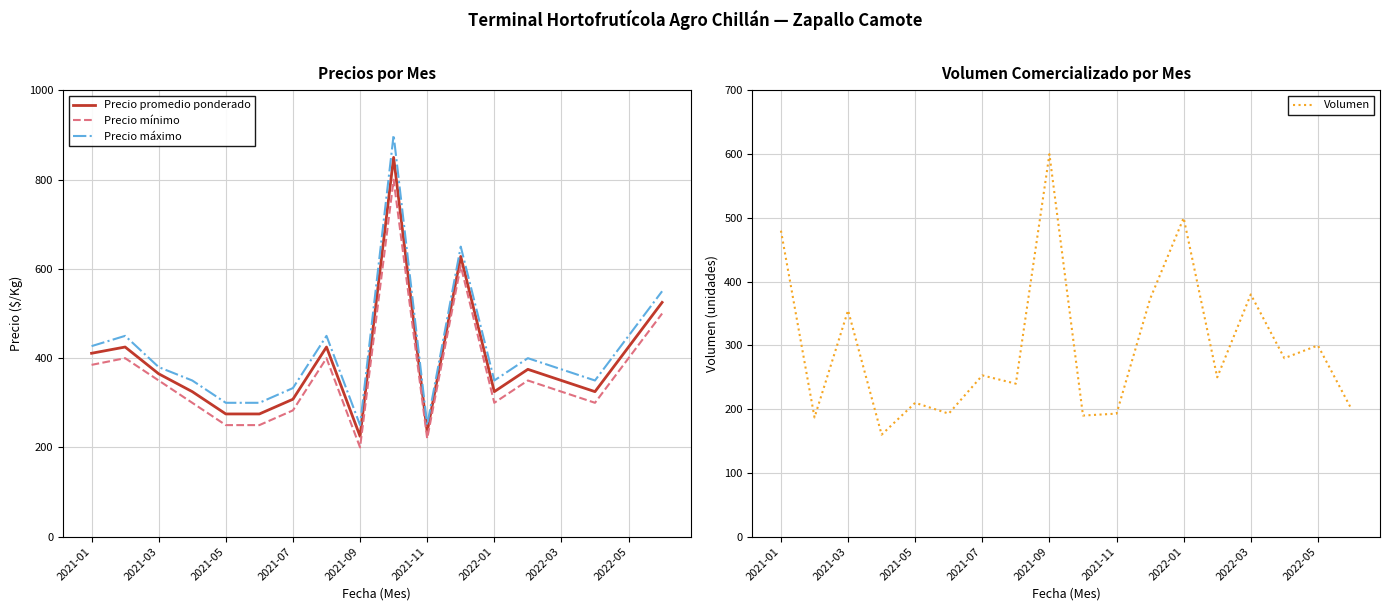

The value of Precio promedio ponderado at 2022-03 is 242. True or false?

False